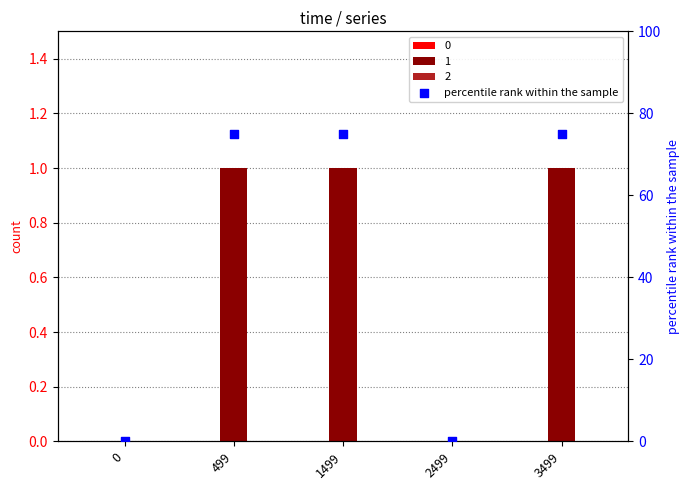

Which has a higher value, 3499 or 2499?

3499